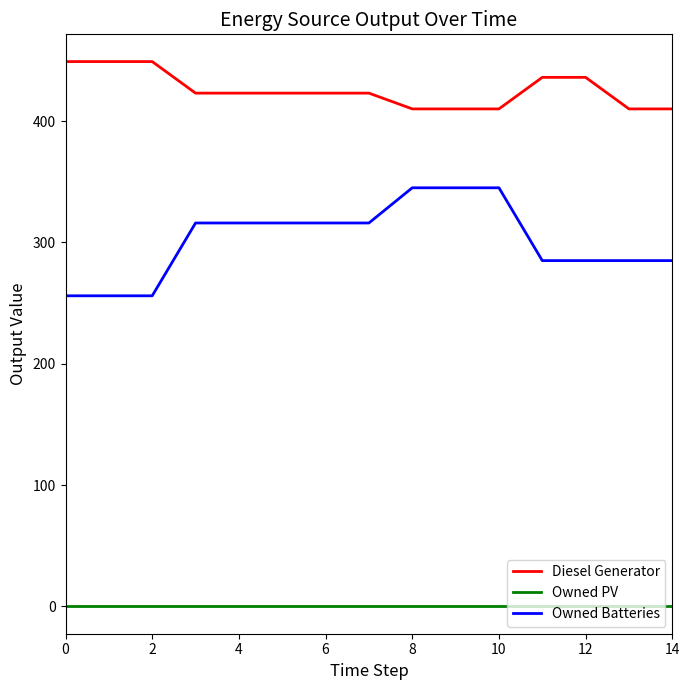

What is the difference between the maximum and minimum values in the Owned Batteries series?

89